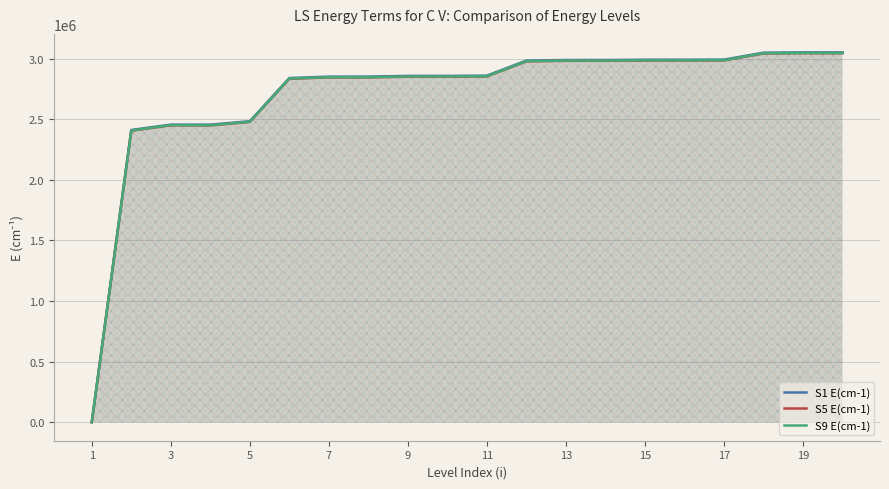

What is the maximum value for S5 E(cm-1)?

3044875.8